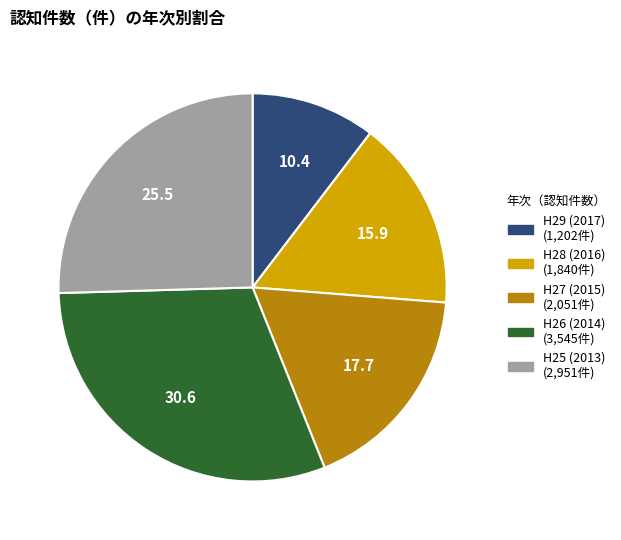

True or false: H29 (2017) accounts for 10% of the total.

True